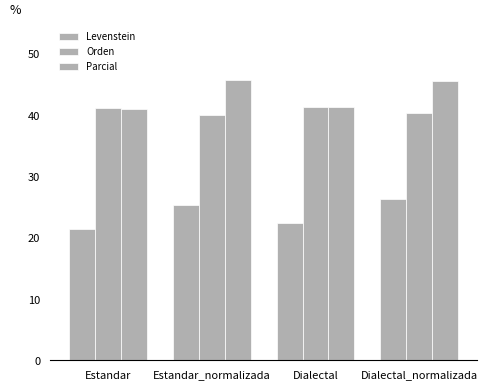

What is the difference between the second highest and minimum values in the Orden series?

1.1